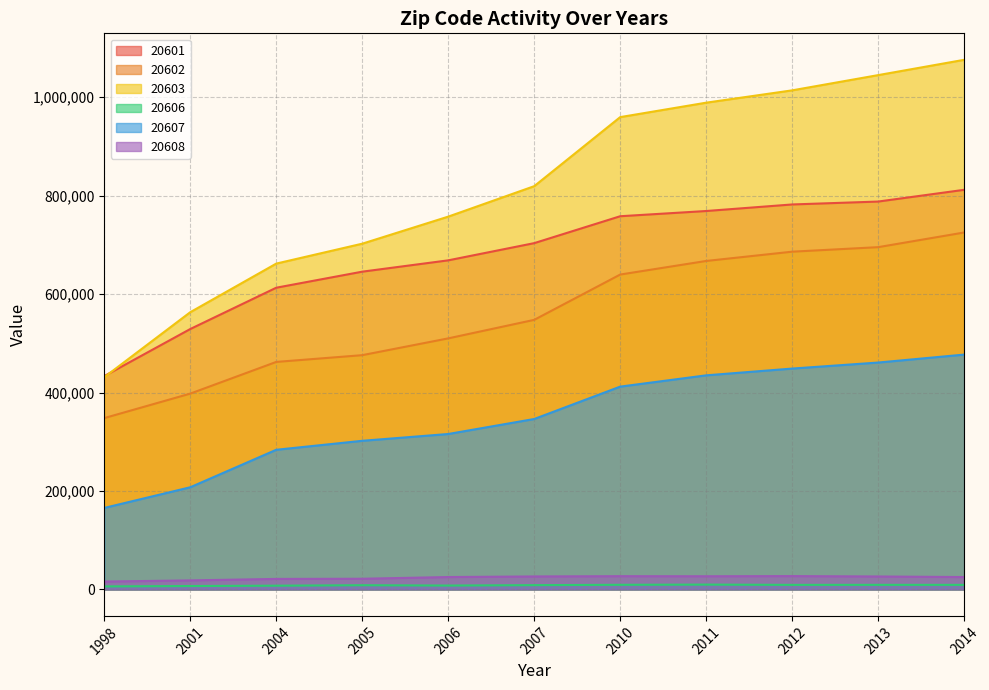

What value does the 20603 series have at 2011?

988711